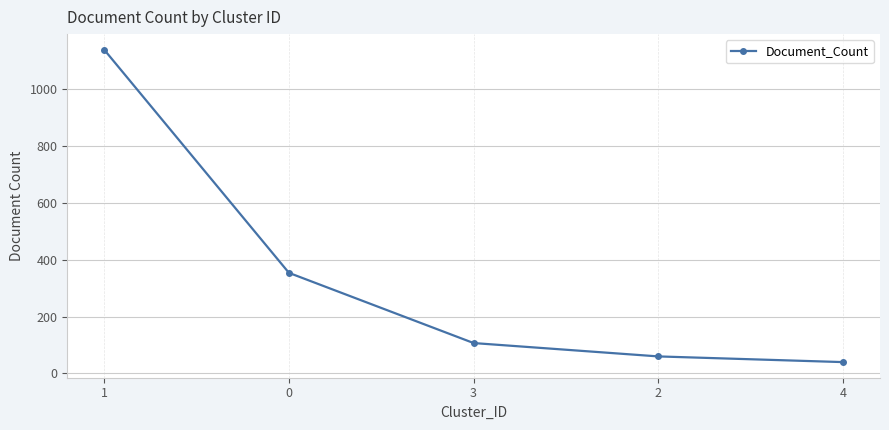

How many lines are shown in the chart?

1